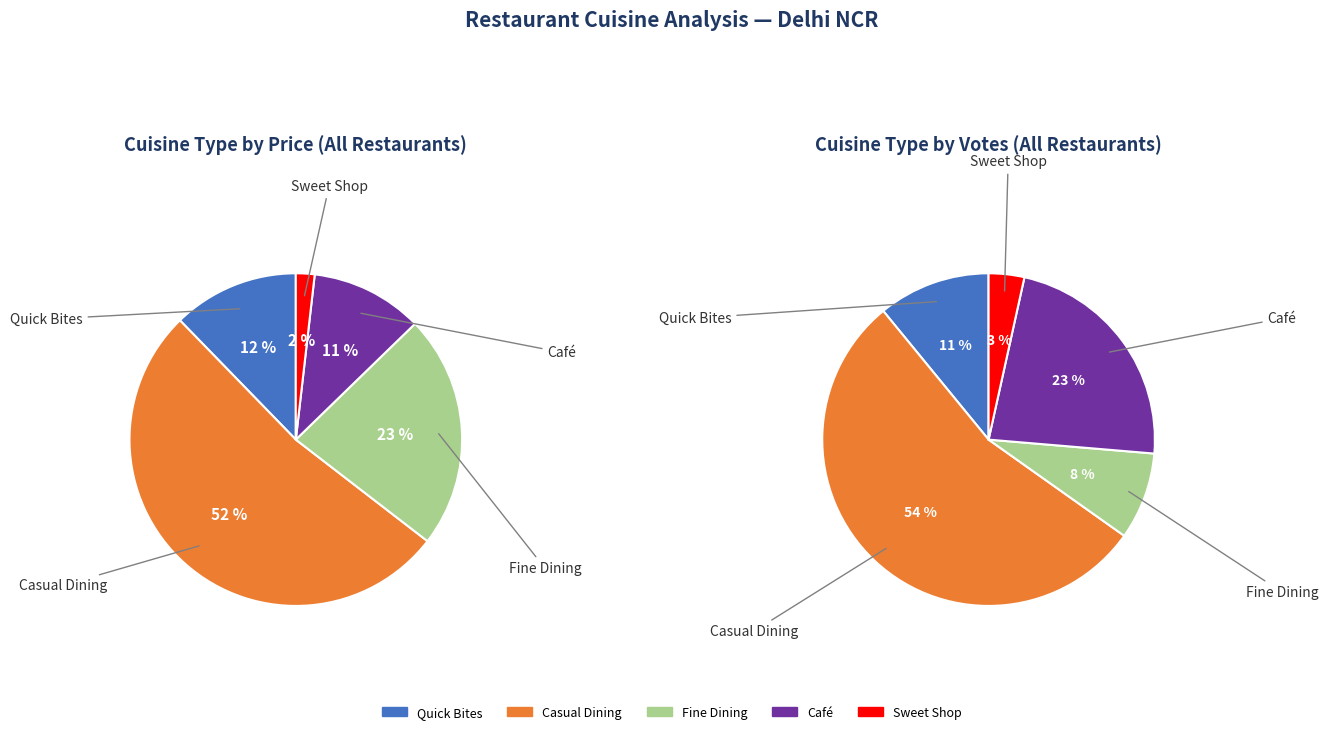

Does any single category account for the majority?

Yes